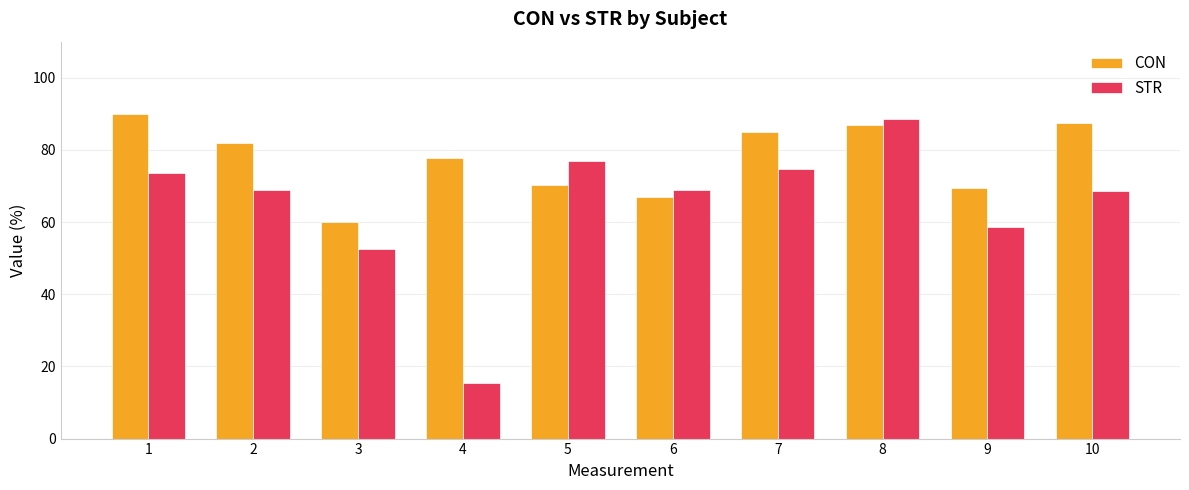

List the series in order of their peak value, highest first.

CON, STR